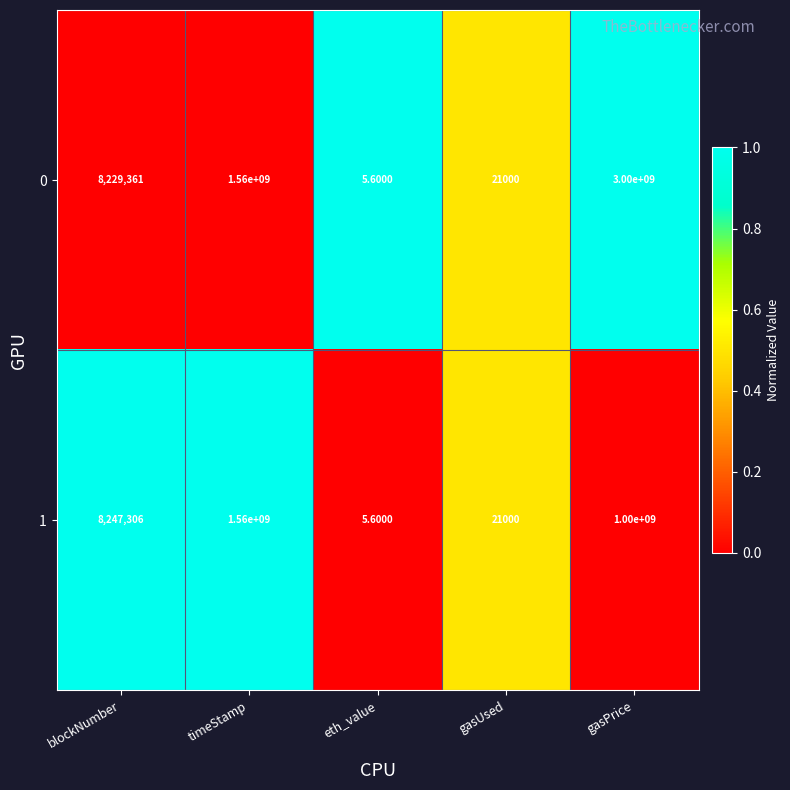

What is the greatest value displayed?

3000000000.0